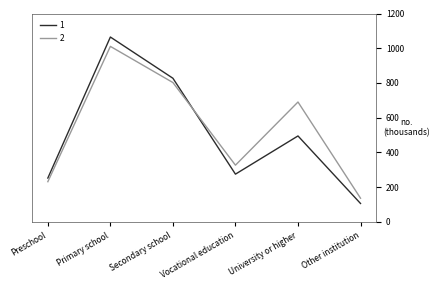

At which label does 1 reach its minimum?

Other institution